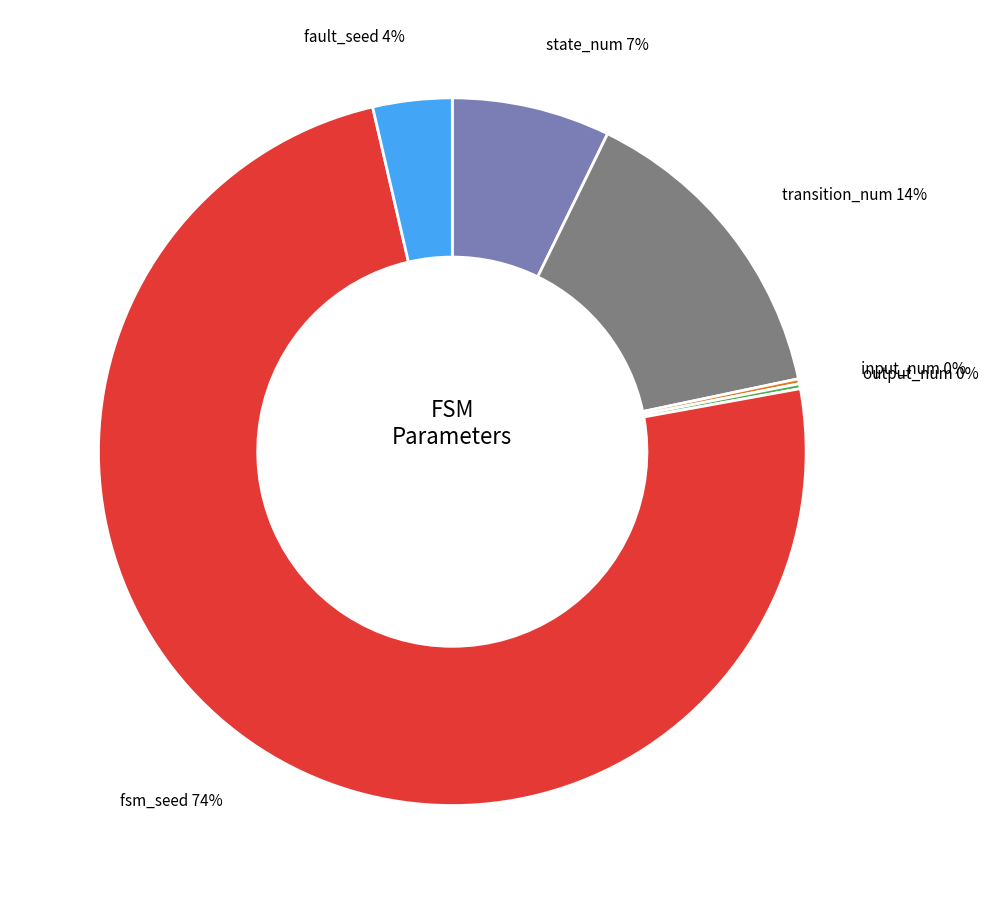

Which slice is the largest?

fsm_seed